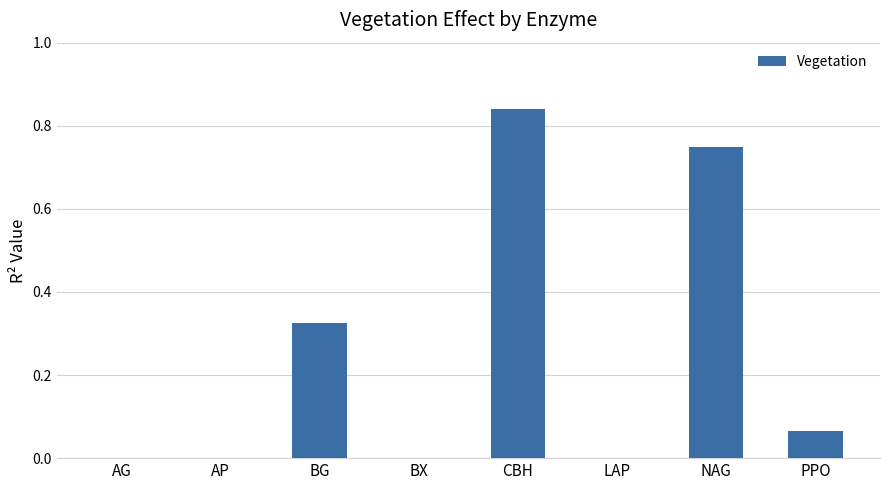

How many data points does each series have?

8